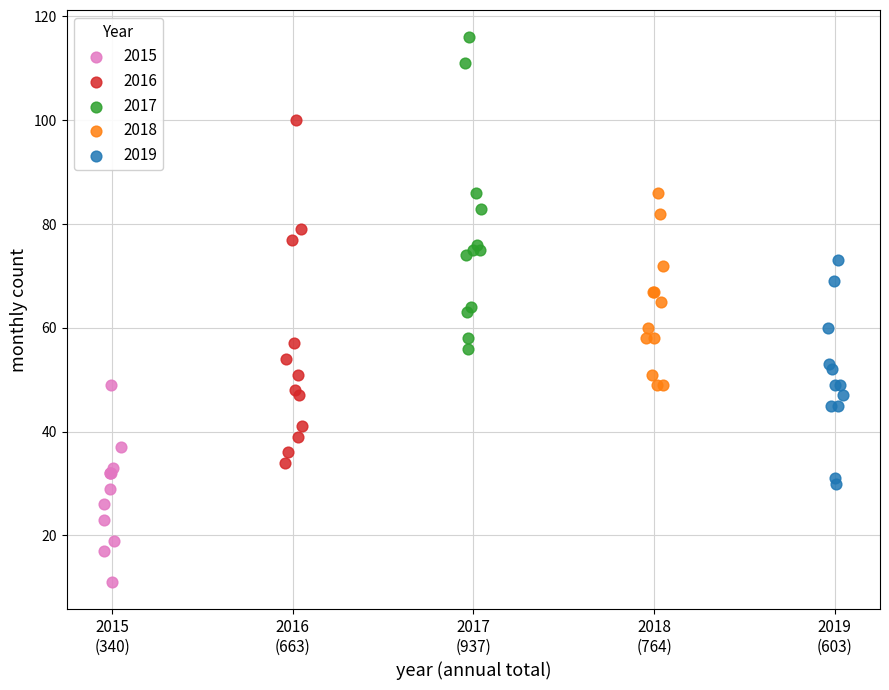

What are all the series names shown in the legend?

2015, 2016, 2017, 2018, 2019